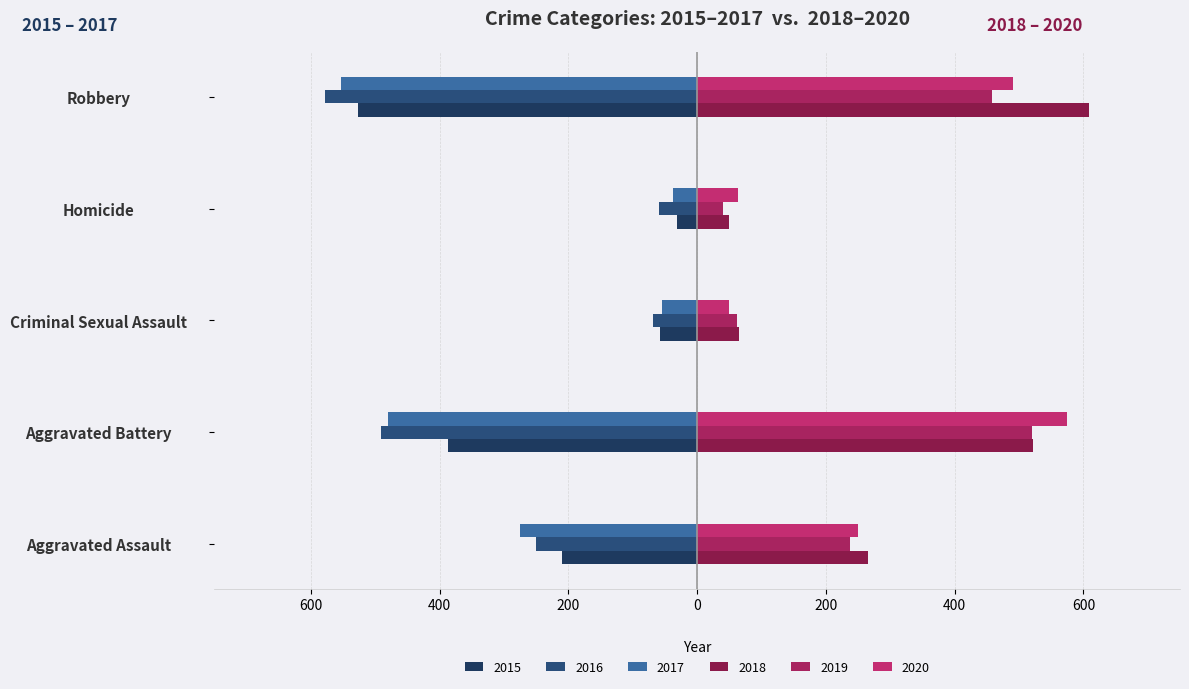

Reading left to right, transcribe all the data shown in this chart.

2015: Aggravated Assault=-210	Aggravated Battery=-387	Criminal Sexual Assault=-58	Homicide=-32	Robbery=-527
2016: Aggravated Assault=-250	Aggravated Battery=-491	Criminal Sexual Assault=-69	Homicide=-59	Robbery=-579
2017: Aggravated Assault=-276	Aggravated Battery=-480	Criminal Sexual Assault=-55	Homicide=-37	Robbery=-553
2018: Aggravated Assault=265	Aggravated Battery=522	Criminal Sexual Assault=65	Homicide=49	Robbery=608
2019: Aggravated Assault=238	Aggravated Battery=520	Criminal Sexual Assault=61	Homicide=40	Robbery=458
2020: Aggravated Assault=249	Aggravated Battery=574	Criminal Sexual Assault=49	Homicide=63	Robbery=491